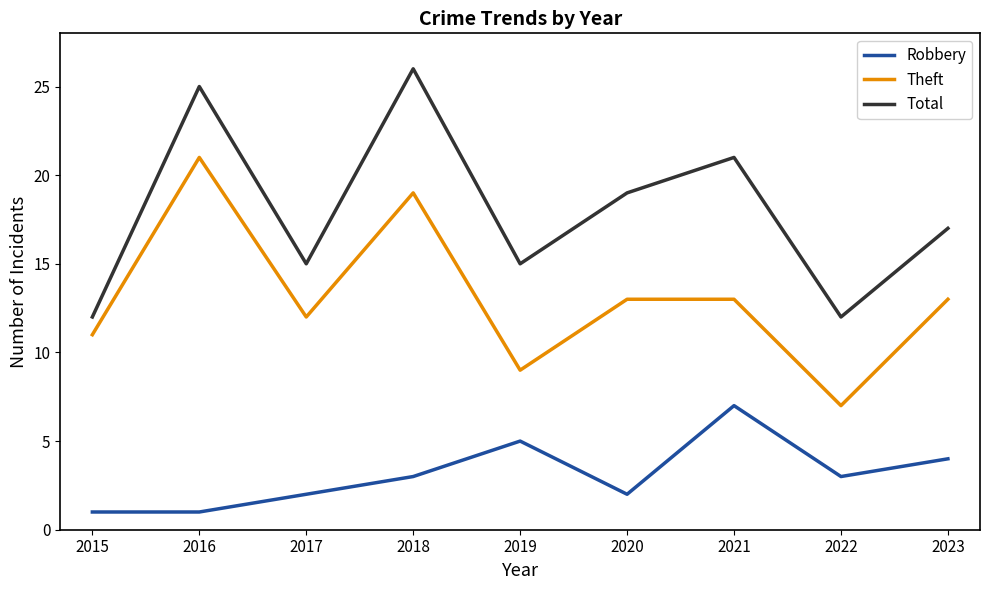

True or false: Total and Theft intersect in this chart.

False